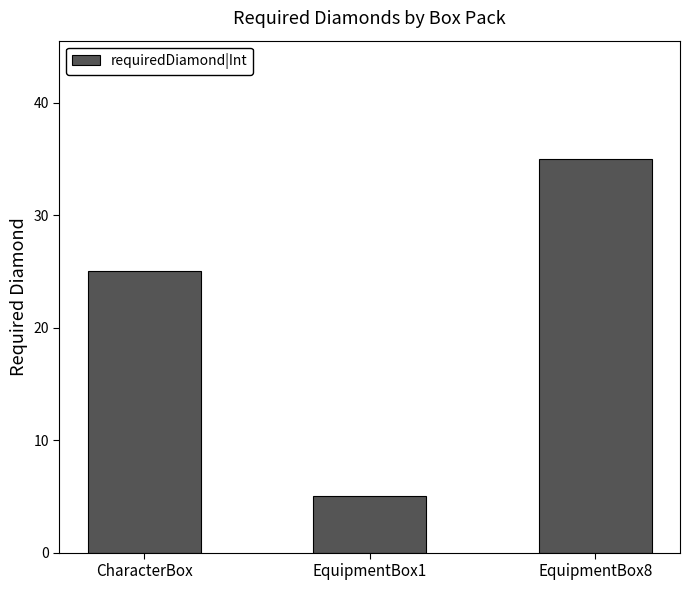

Rank the categories by value from lowest to highest.

EquipmentBox1, CharacterBox, EquipmentBox8